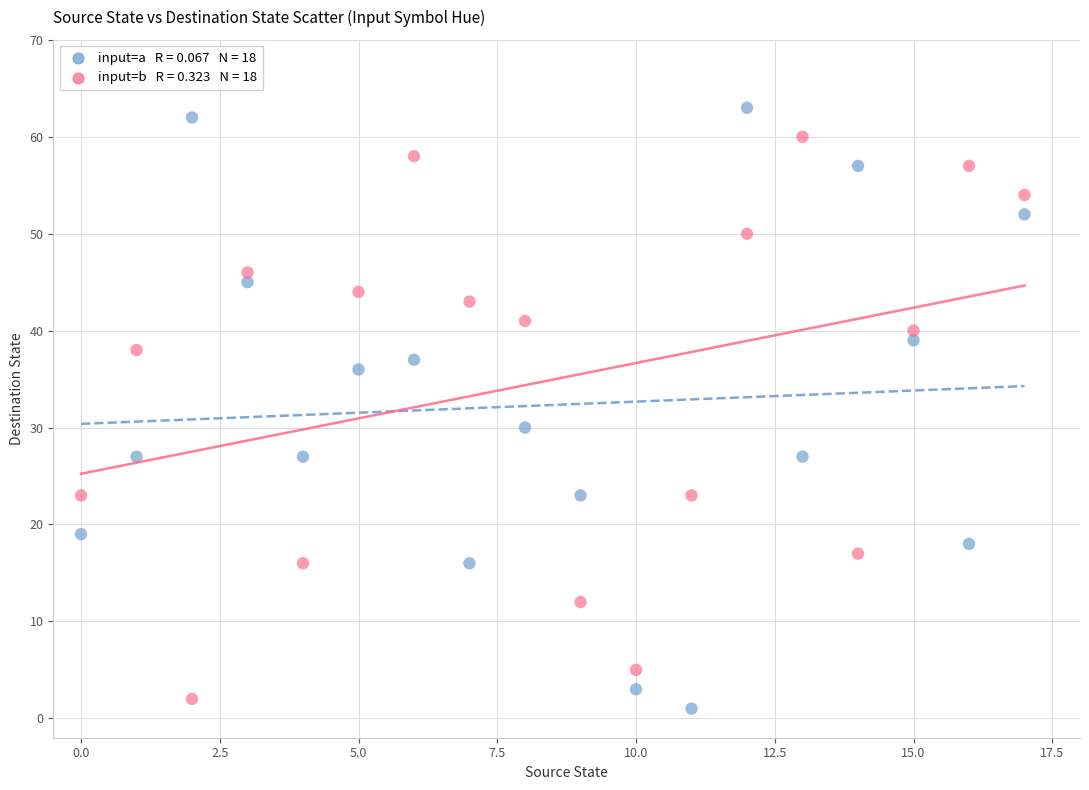

Across all data points, what is the range of Y values (max minus min)?

62